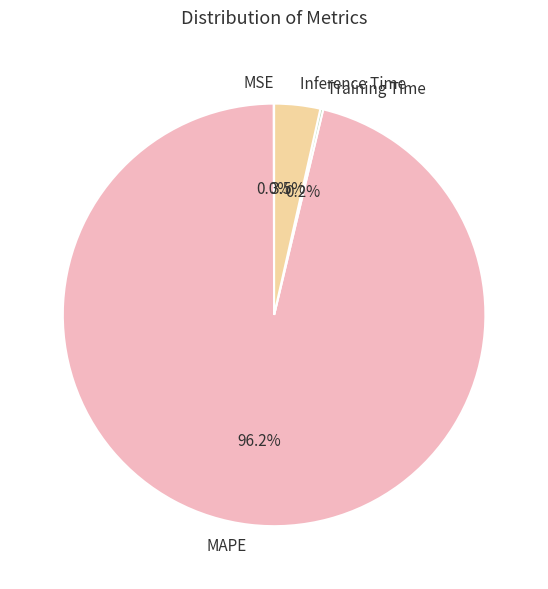

Does any single category account for the majority?

Yes